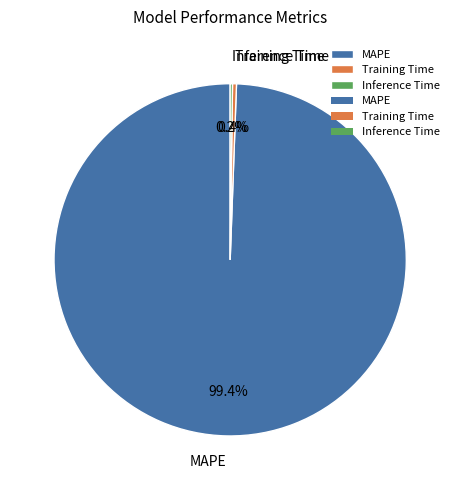

To the nearest percent, what is the average slice percentage?

33%